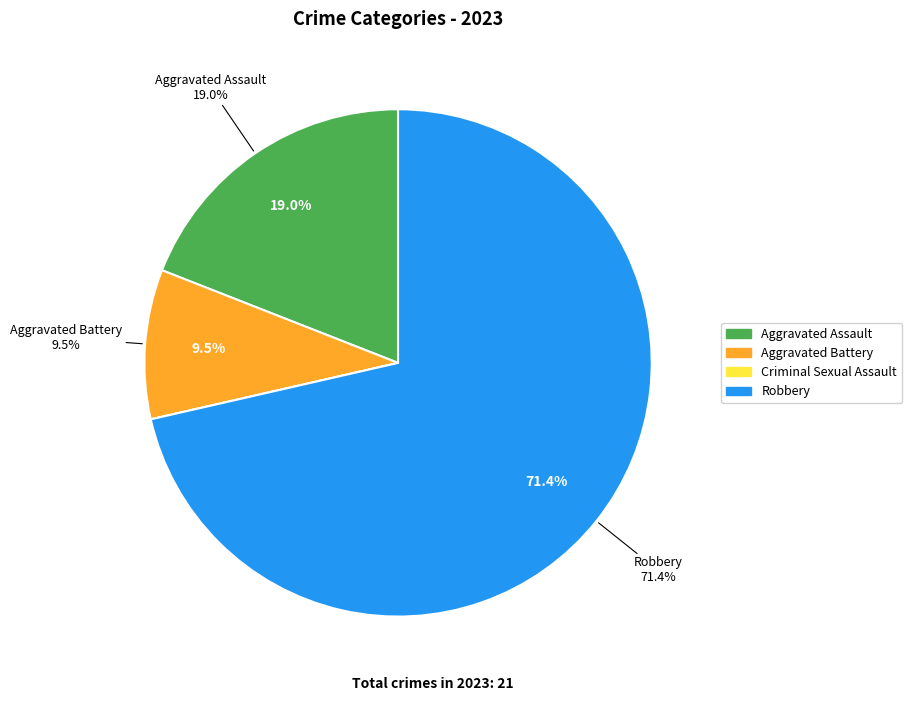

Which slice is the largest?

Robbery